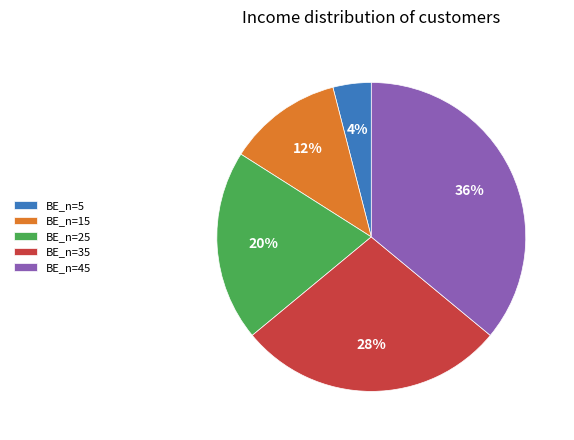

To the nearest percent, what is the difference between the largest and smallest slice percentages?

32%